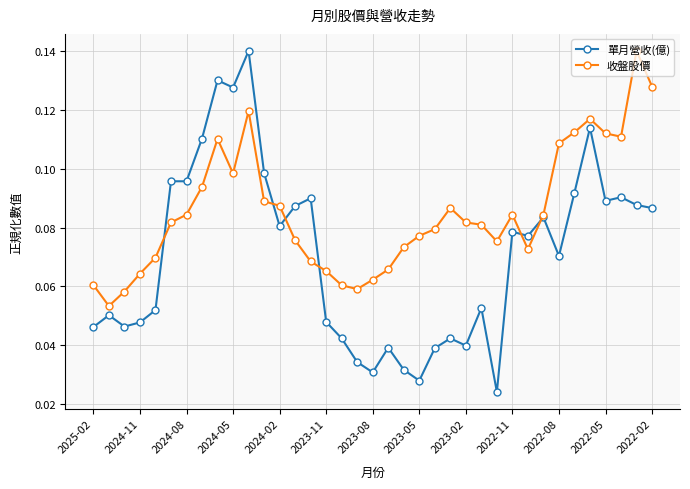

True or false: 收盤股價 has more than 2 points higher than both neighbors.

True